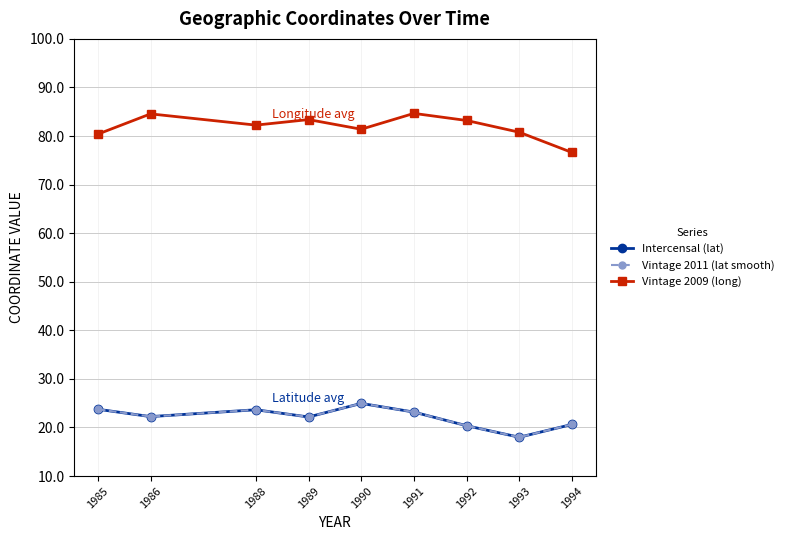

What is the greatest value displayed?

84.7